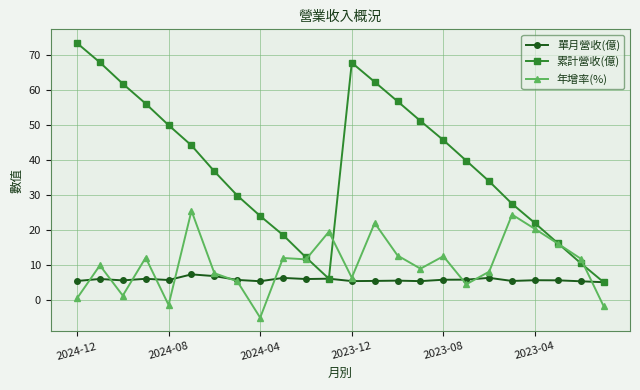

Rank the series by their maximum value, from highest to lowest.

累計營收(億), 年增率(%), 單月營收(億)